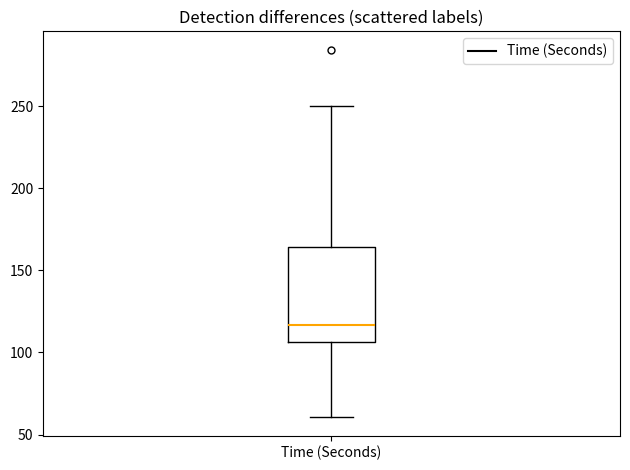

Read this box plot against the y-axis: the position of the median line, the range covered by the box, and the ends of both whiskers. The values are not printed on the chart, so give them approximately, as read against the axis.

median 115, box 105 to 165, whiskers 60 to 250